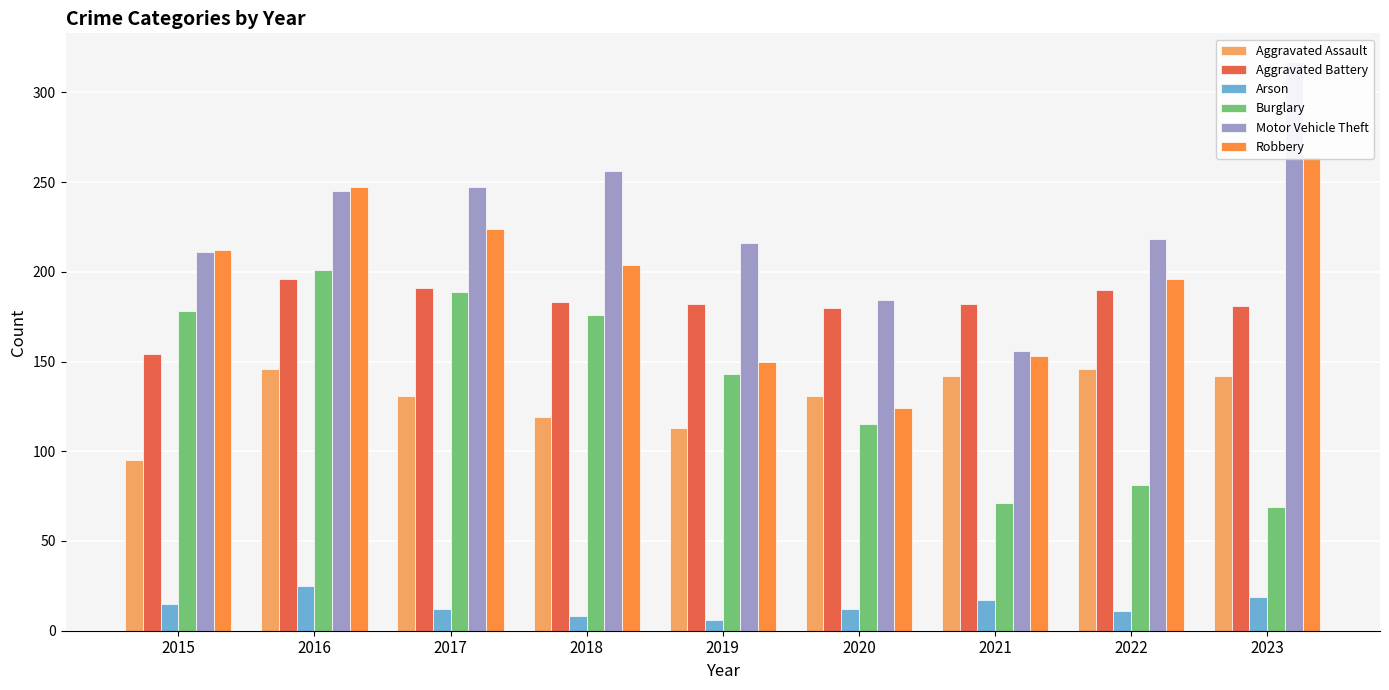

What is the smallest value displayed?

6